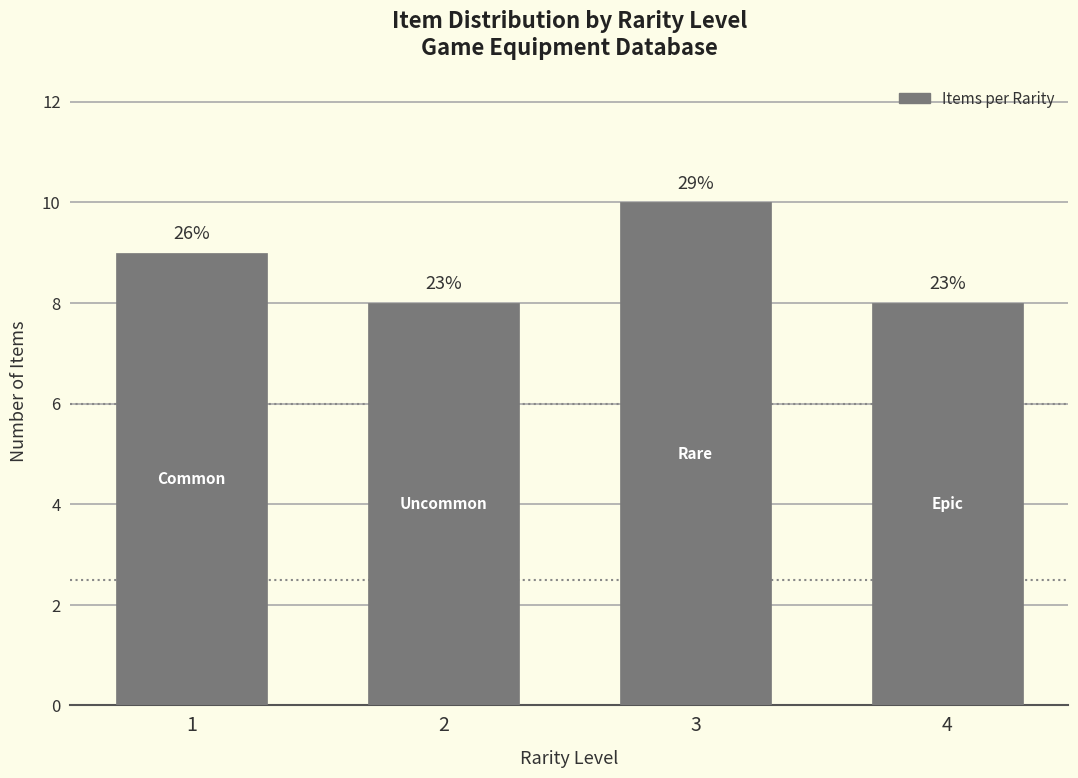

What is the ratio of the value at 3 to the value at 1?

1.1